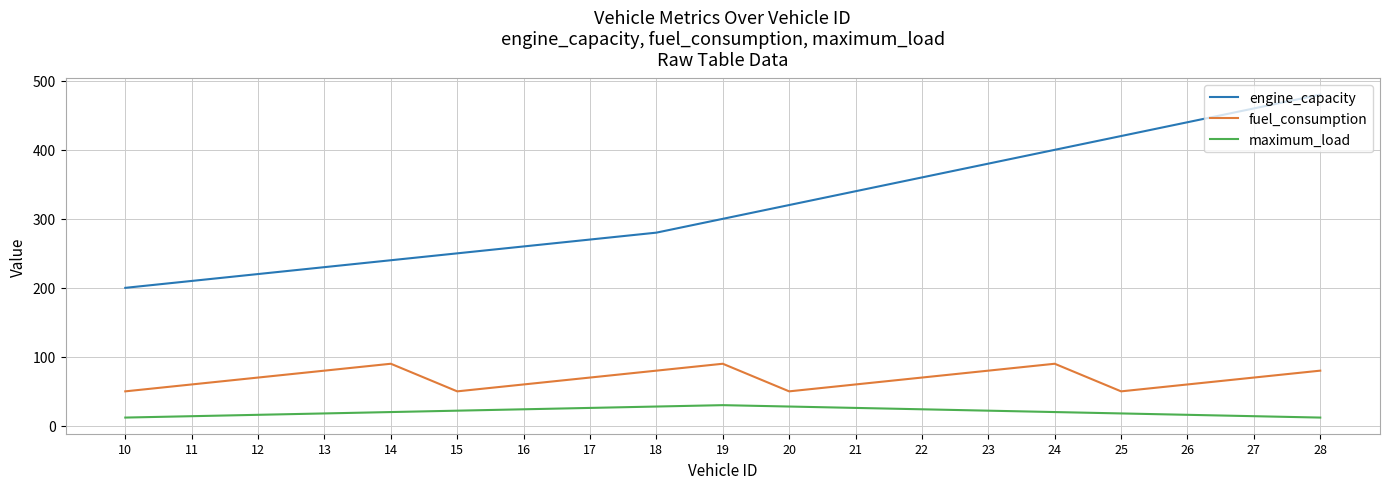

What is the difference between the engine_capacity values at 22 and 15?

110